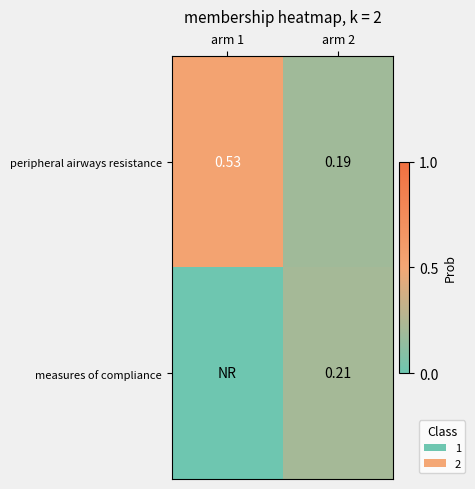

At how many categories does at least one series exceed 0?

2